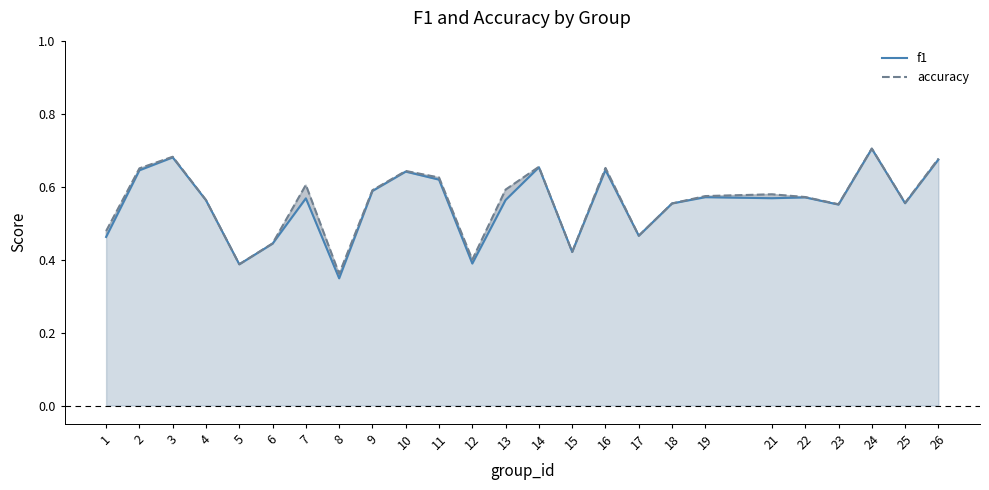

The value of accuracy at 25 is 0.8. True or false?

False